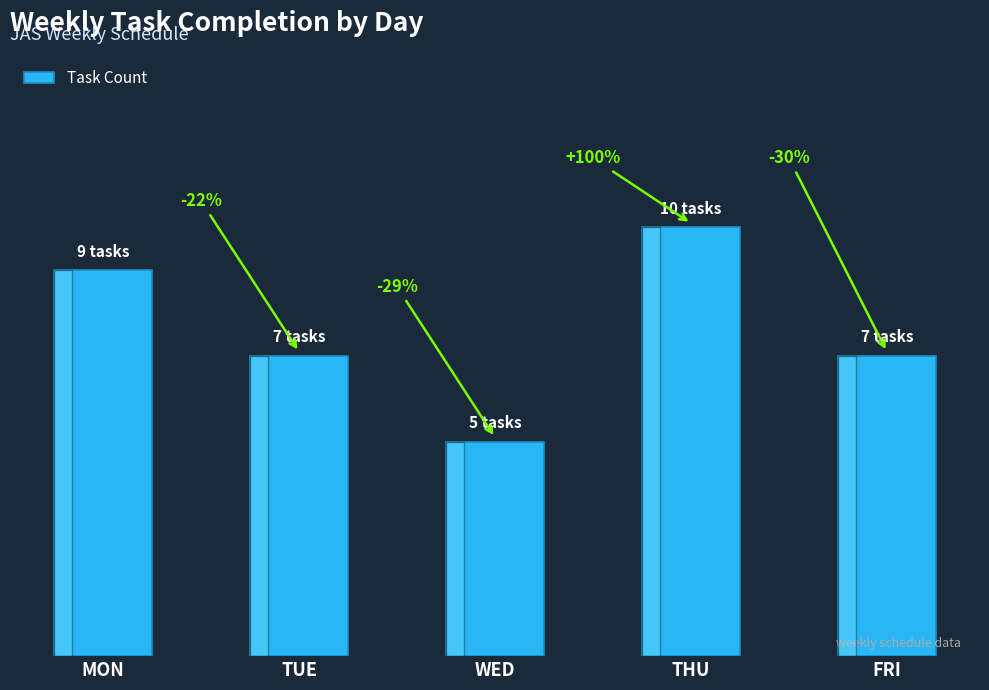

What is the maximum value shown in the chart?

10